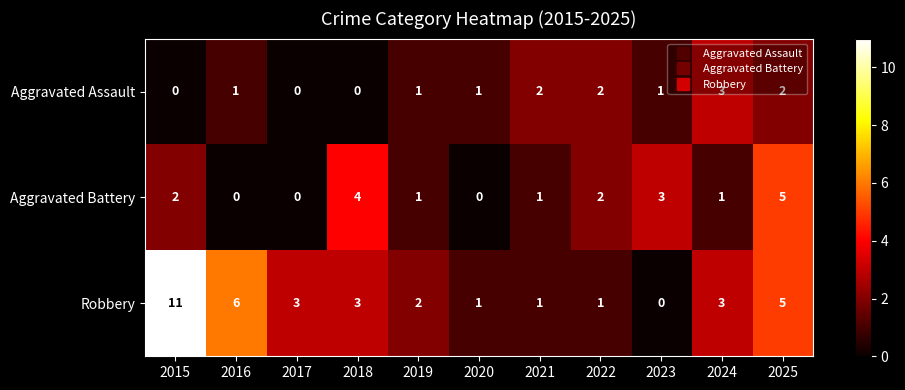

Rank the series by their maximum value, from lowest to highest.

Aggravated Assault, Aggravated Battery, Robbery